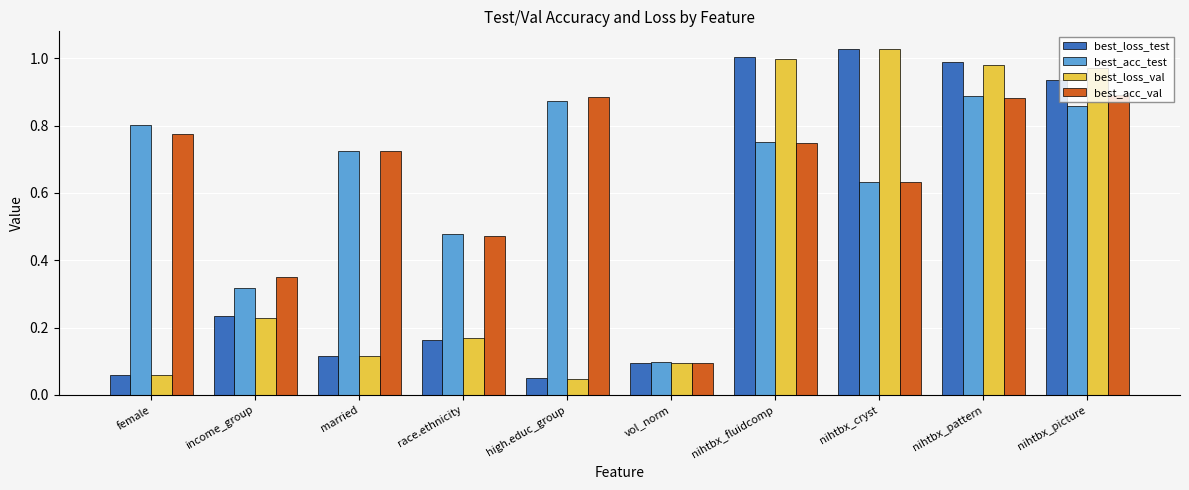

Between female and nihtbx_cryst, which series saw the biggest shift?

best_loss_val